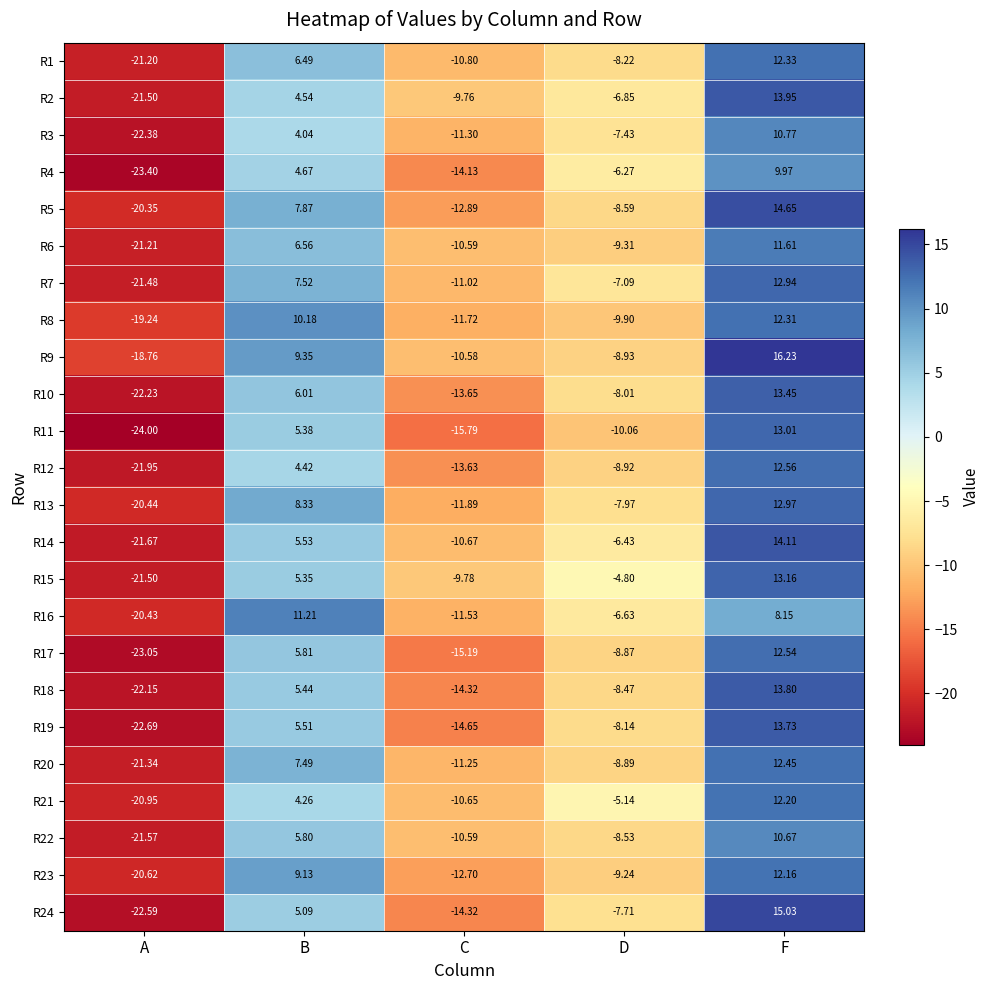

List the labels in order of R1 value, smallest first.

A, C, D, B, F